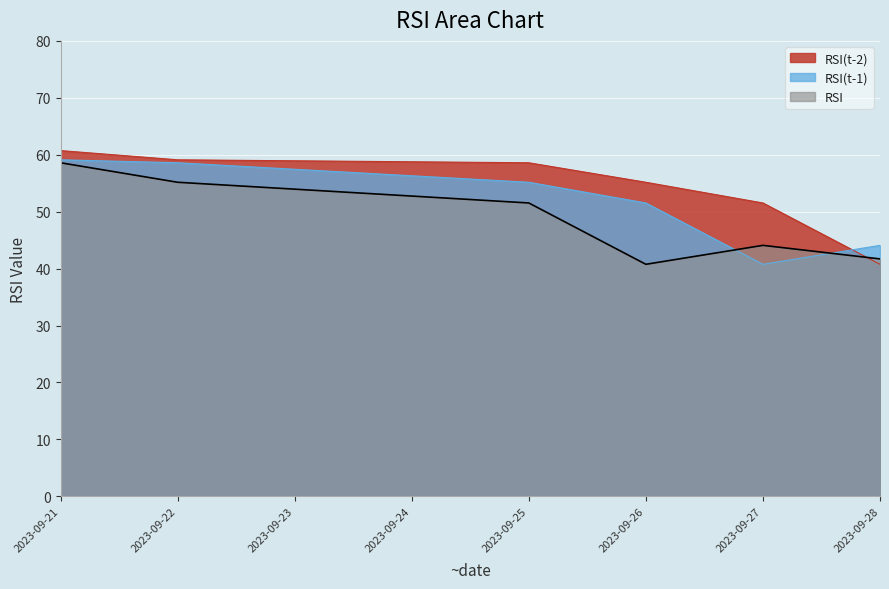

How many lines are shown in the chart?

3